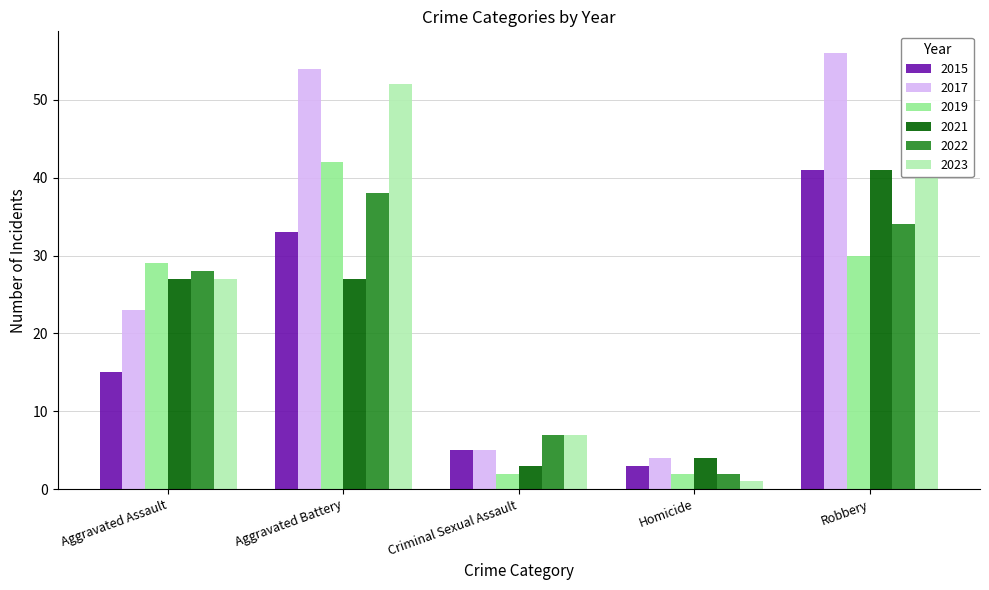

What is the total value across all series at Robbery?

242